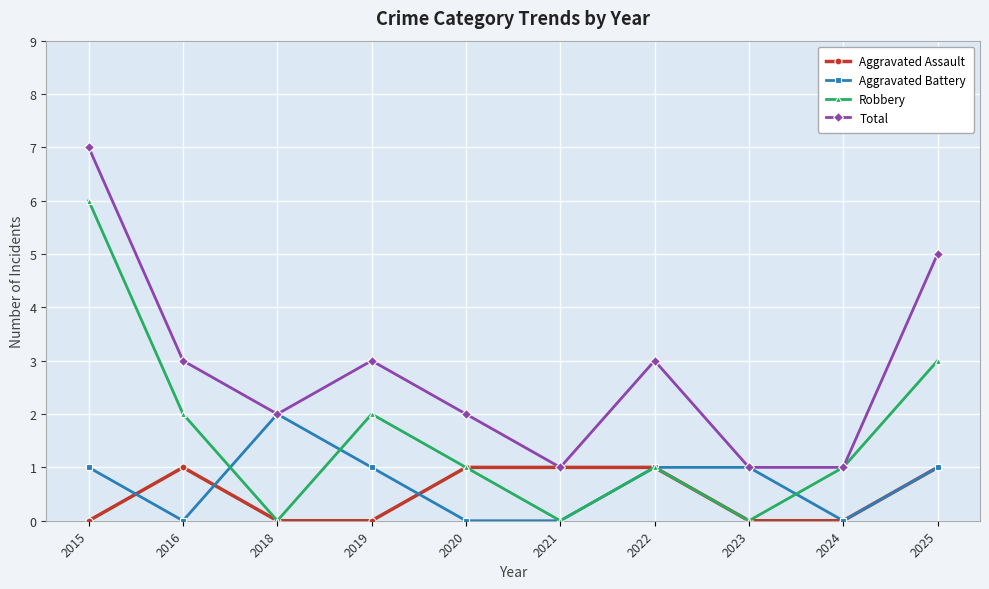

What is the average value of the Total series?

3